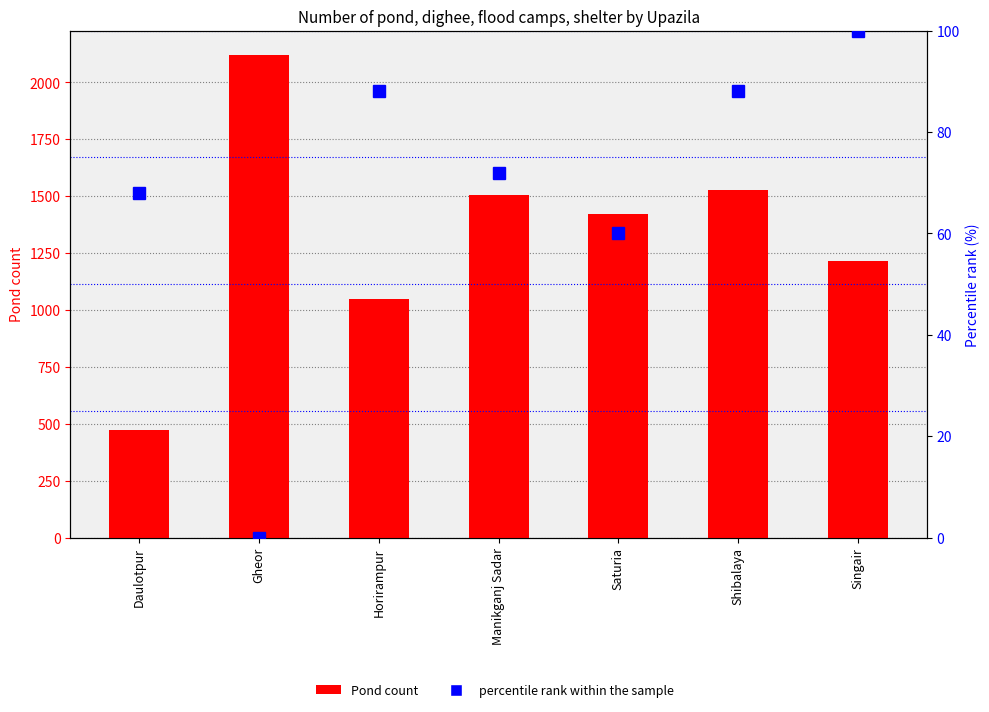

What is the sum of the Pond count values at Daulotpur and Singair?

1691